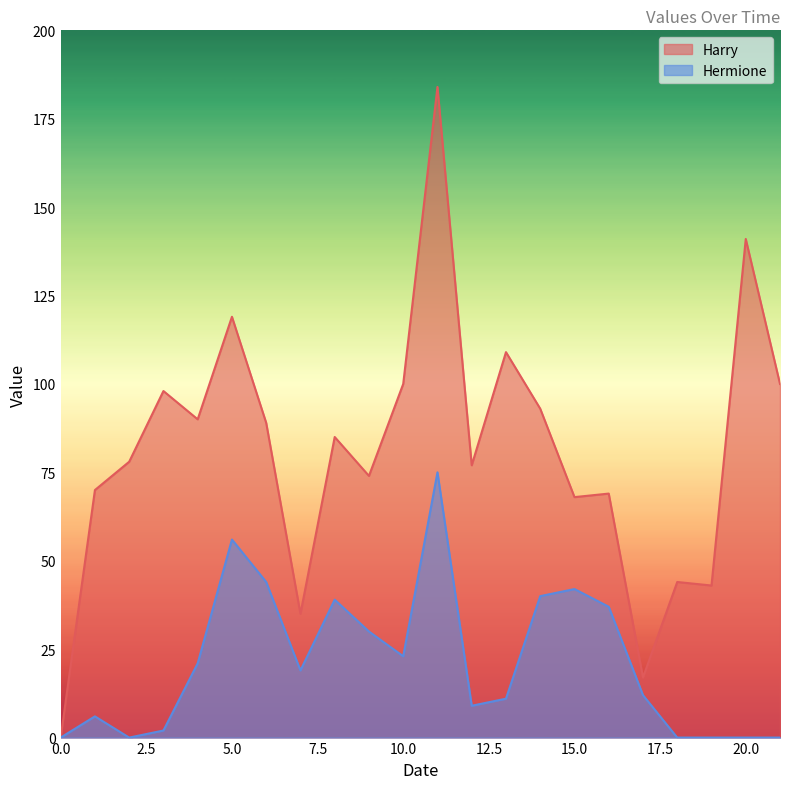

The Hermione series shows 32 at 18. True or false?

False